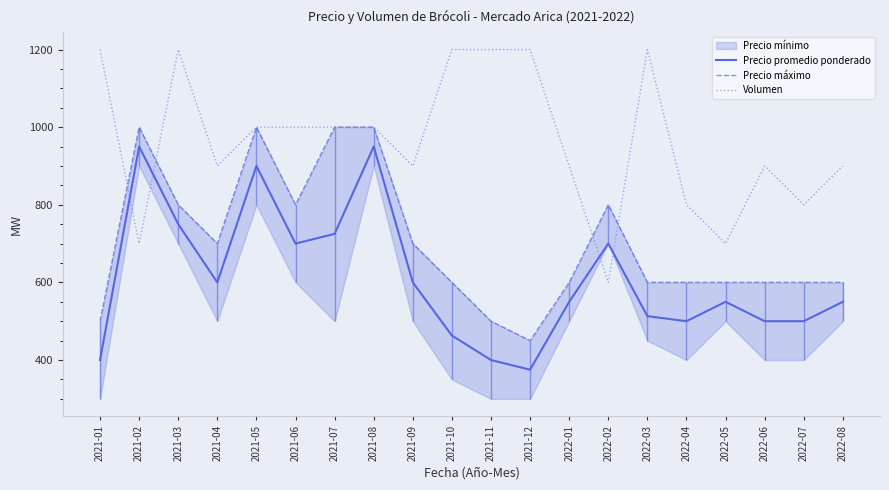

True or false: Precio promedio ponderado and Precio máximo intersect in this chart.

False